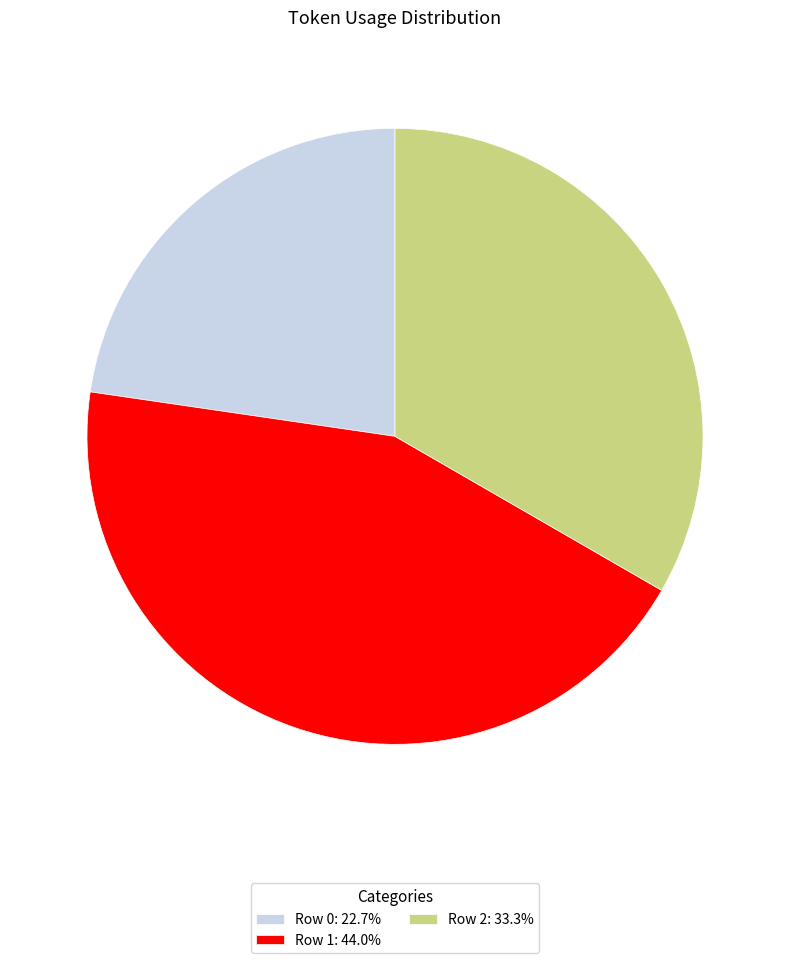

Between Row 0 and Row 1, which is larger?

Row 1